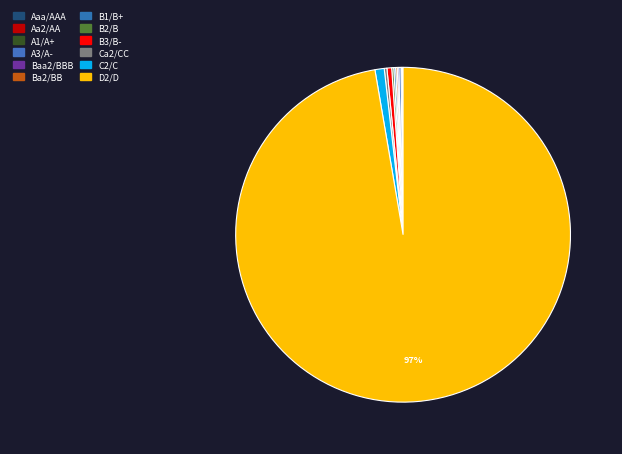

What is the smallest slice in the pie chart?

Aa2/AA